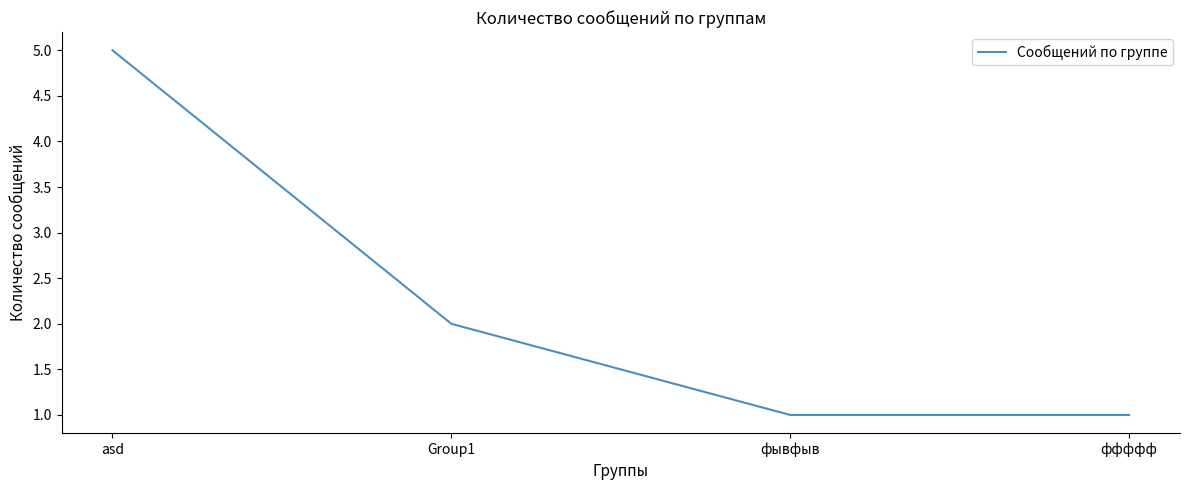

What is the difference between the maximum and minimum values?

4